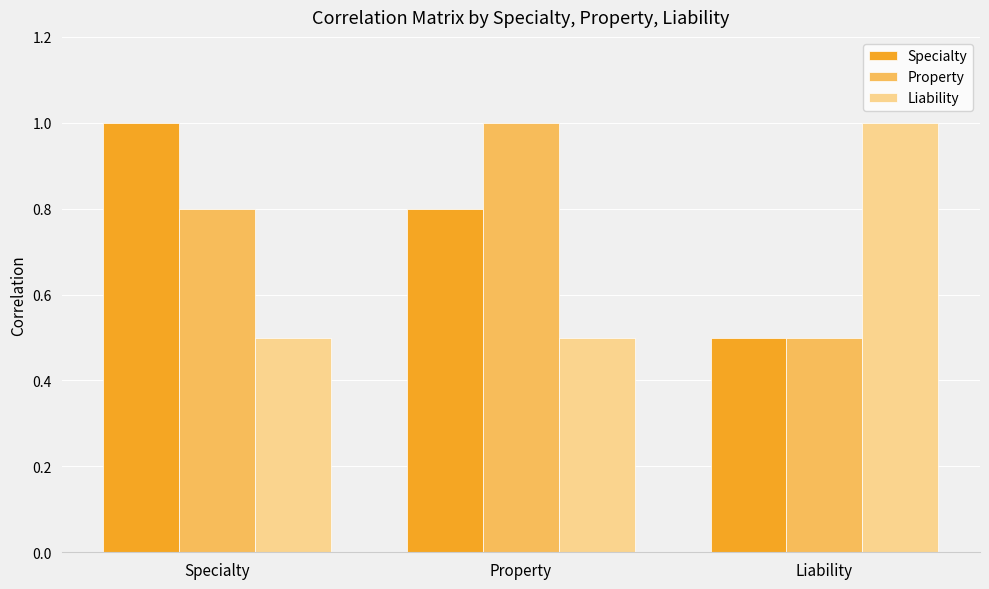

What is the label of the 2nd bar from the right?

Property